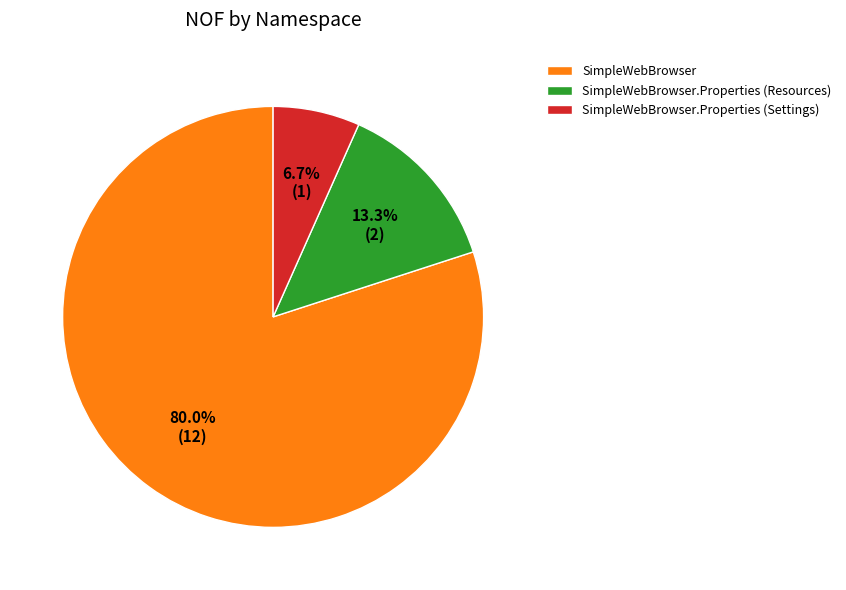

Is there any slice that represents more than half of the pie?

Yes